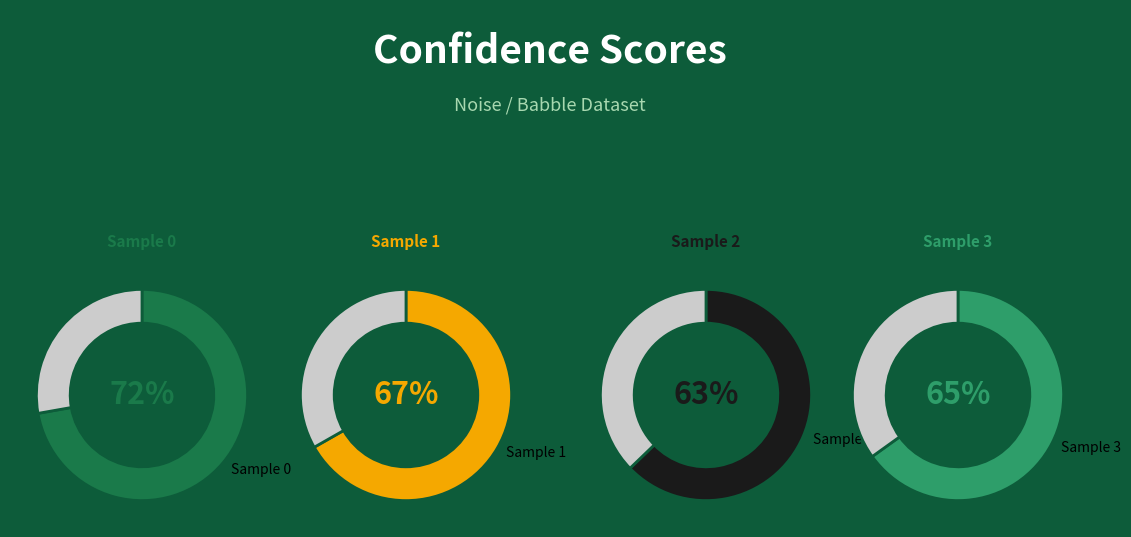

True or false: 1 accounts for 25% of the total.

True